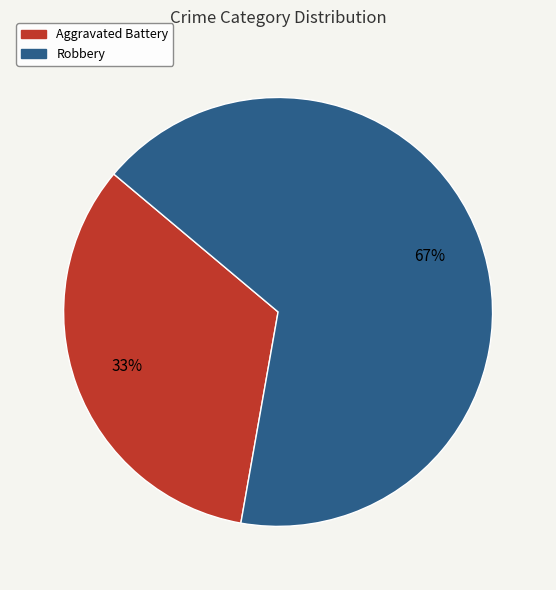

True or false: Aggravated Battery accounts for 46% of the total.

False